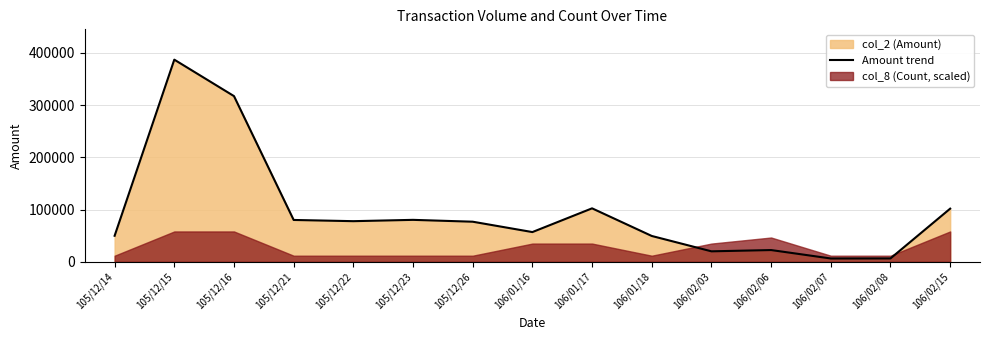

Which label corresponds to the smallest value in the chart?

106/02/07